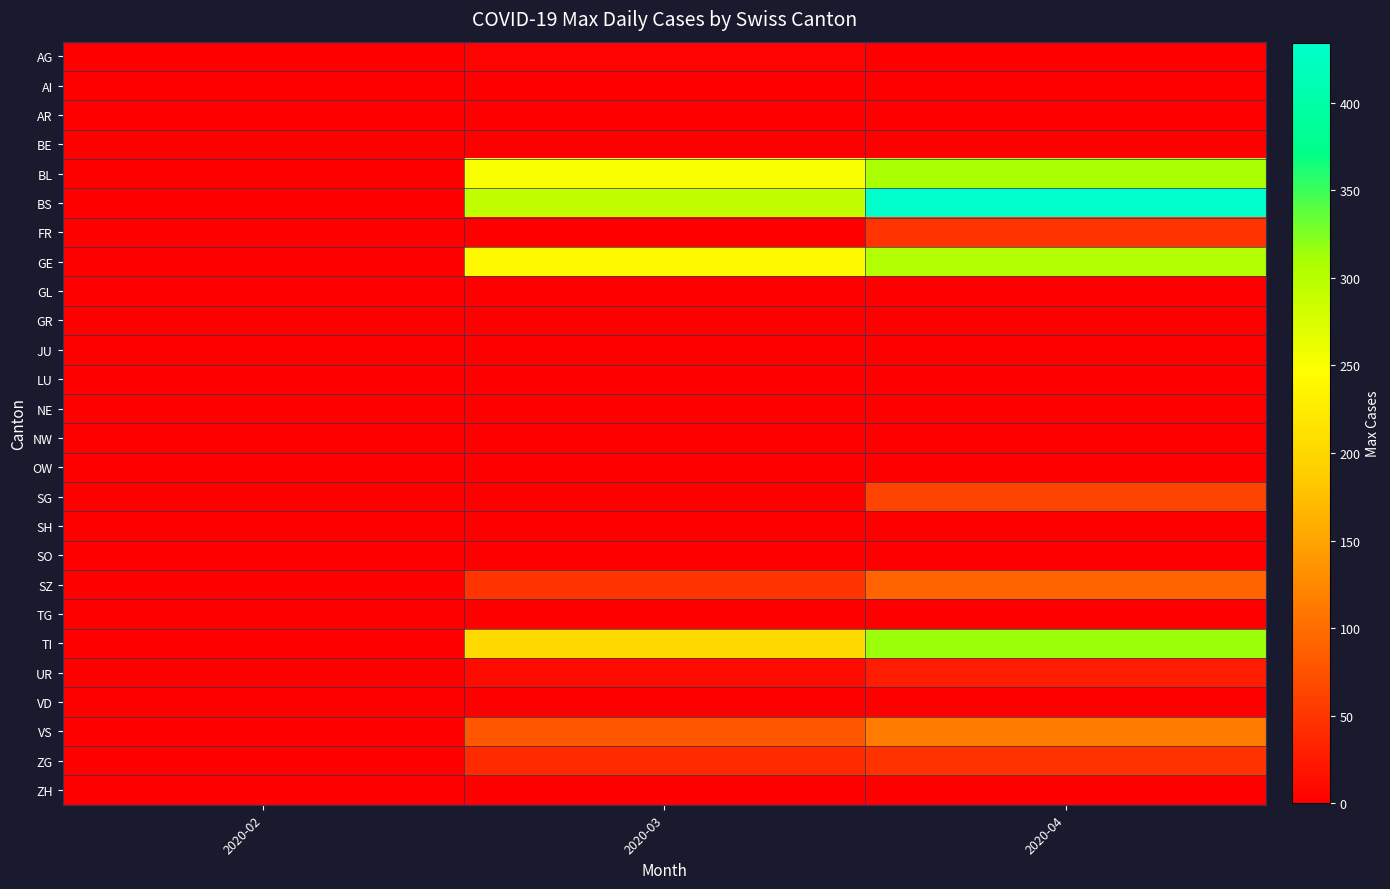

Between 2020-02 and 2020-04, which is larger?

2020-02